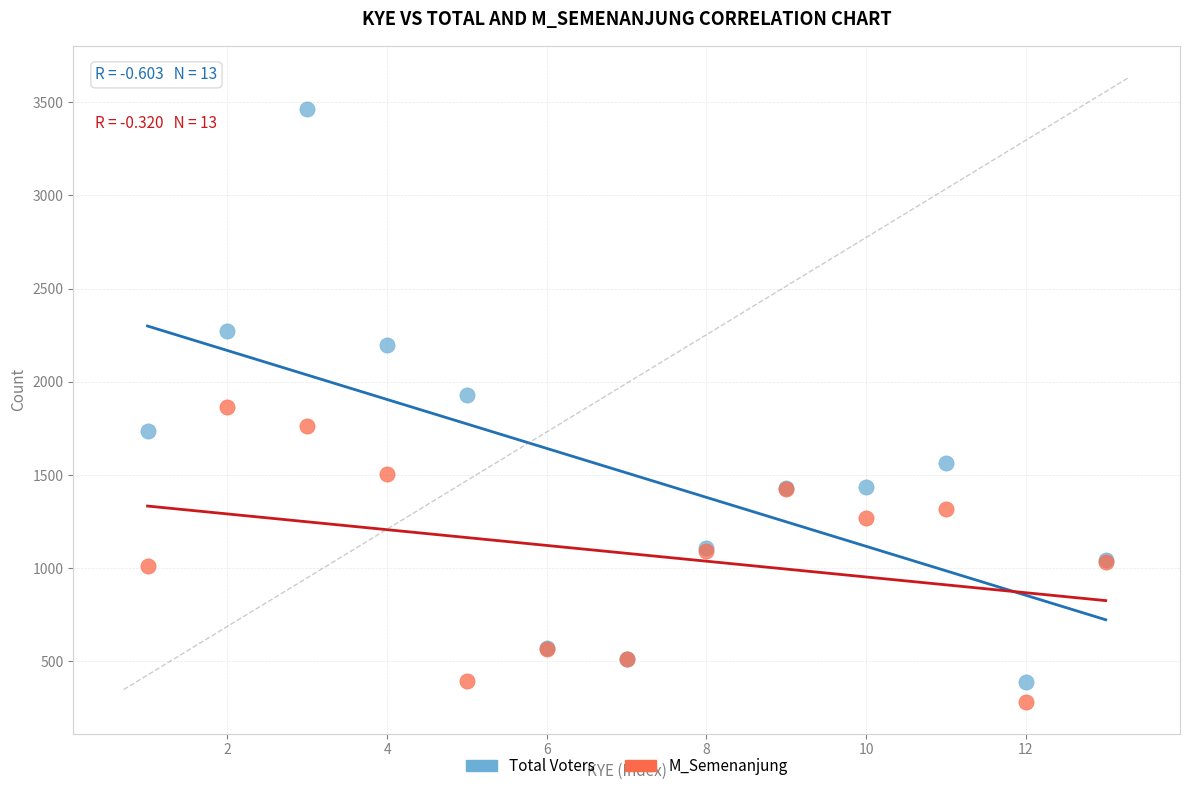

What is the X range (max minus min) for the scatter plot?

12